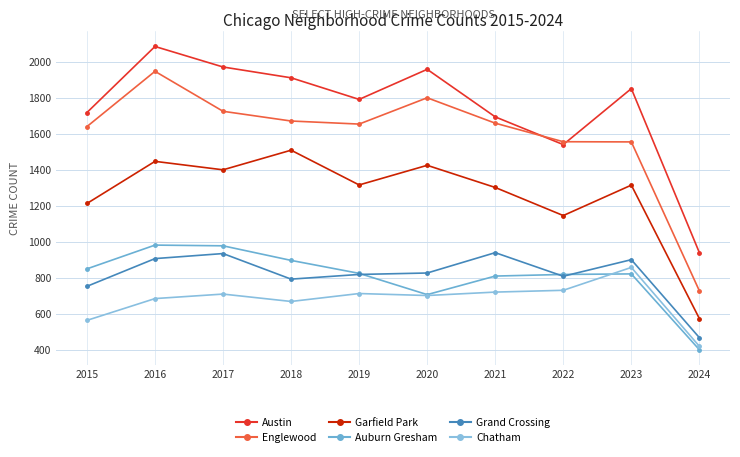

The value of Grand Crossing at 2023 is 1496. True or false?

False